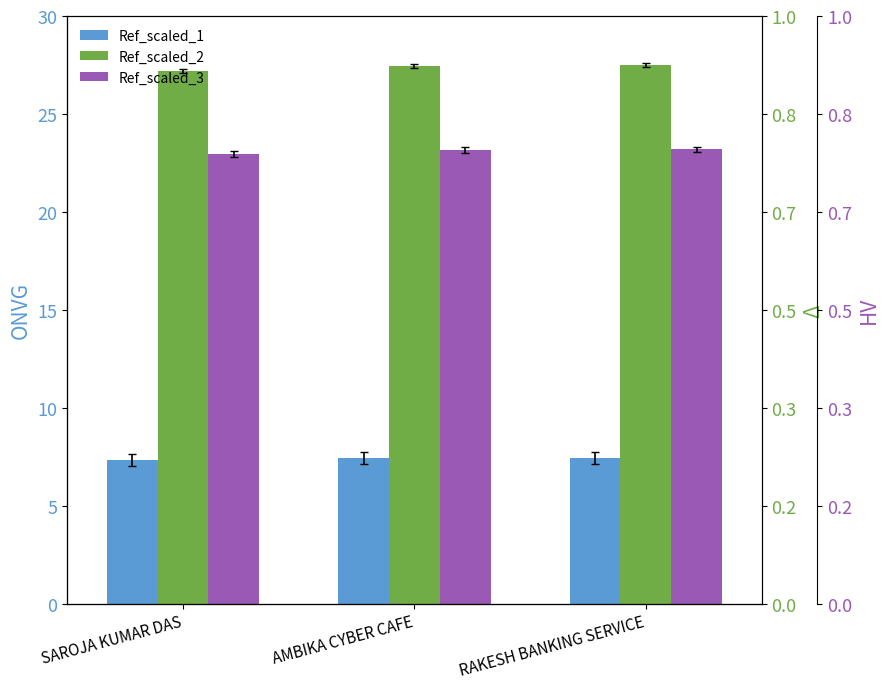

How many distinct data groups are displayed?

3